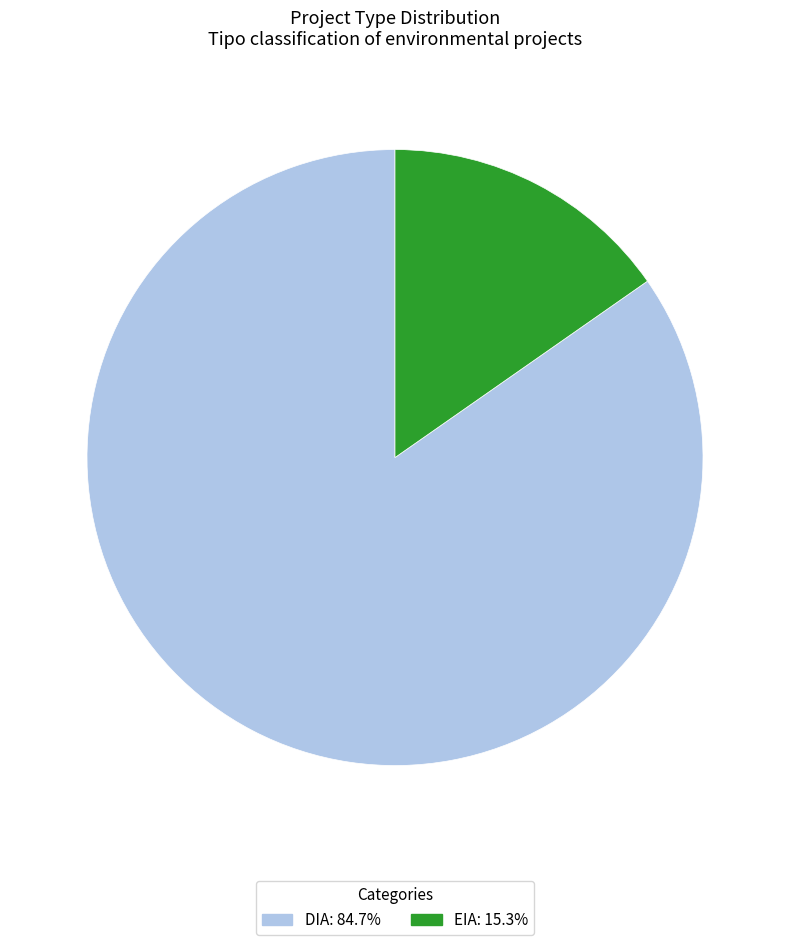

How many slices are in this pie chart?

2